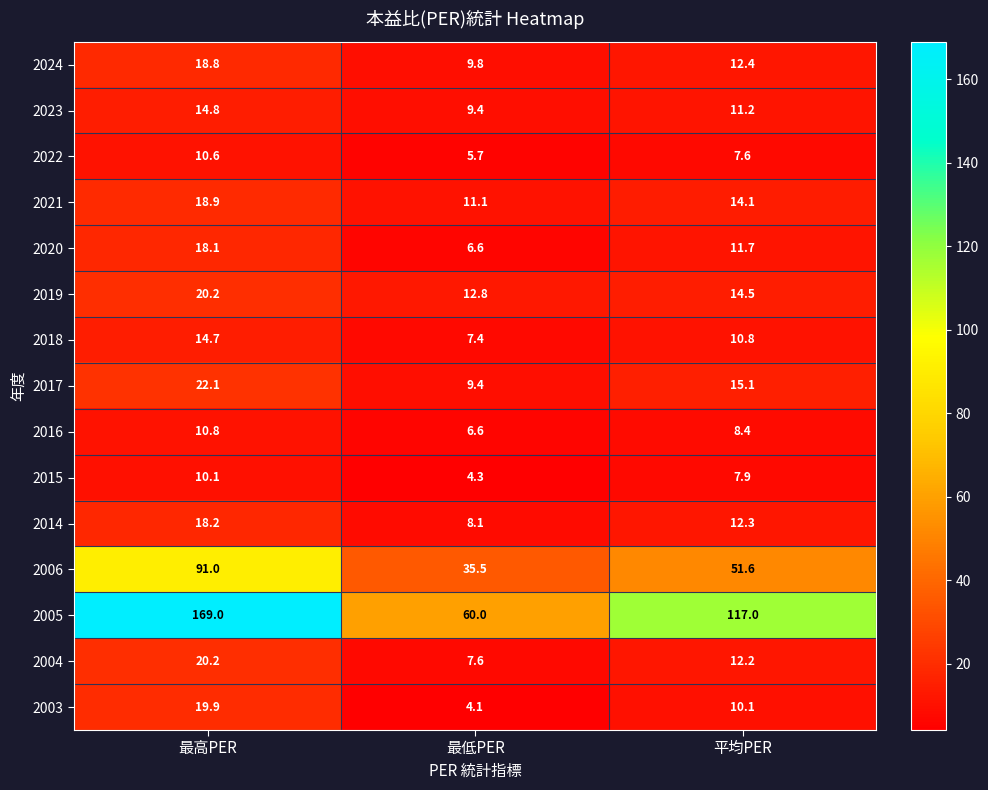

What is the difference between the highest and lowest values at 平均PER?

109.4